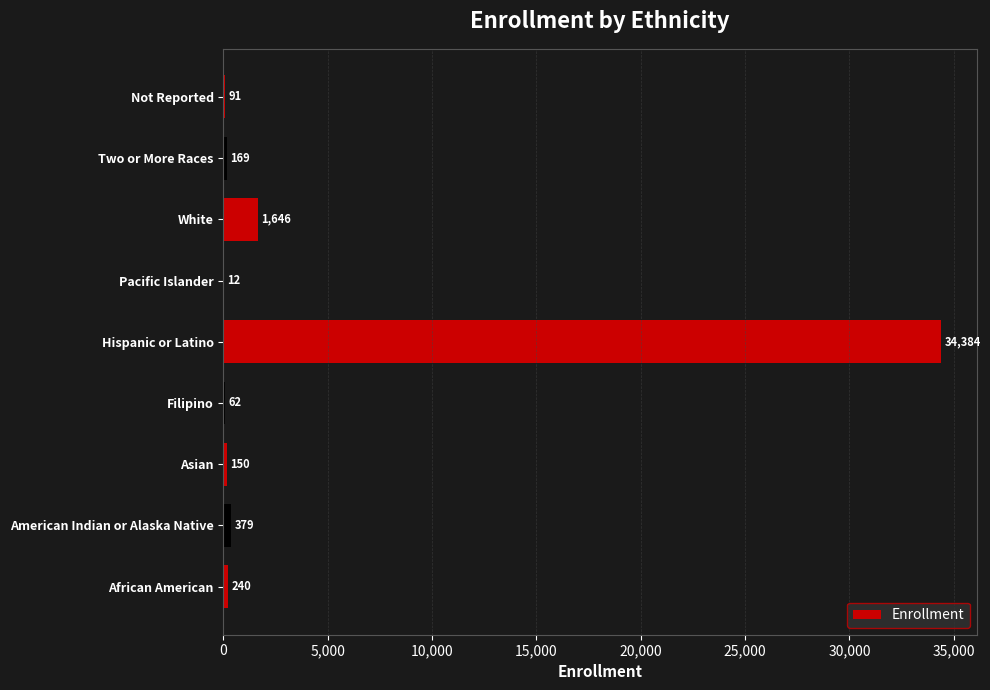

Count the number of data series in this chart.

1